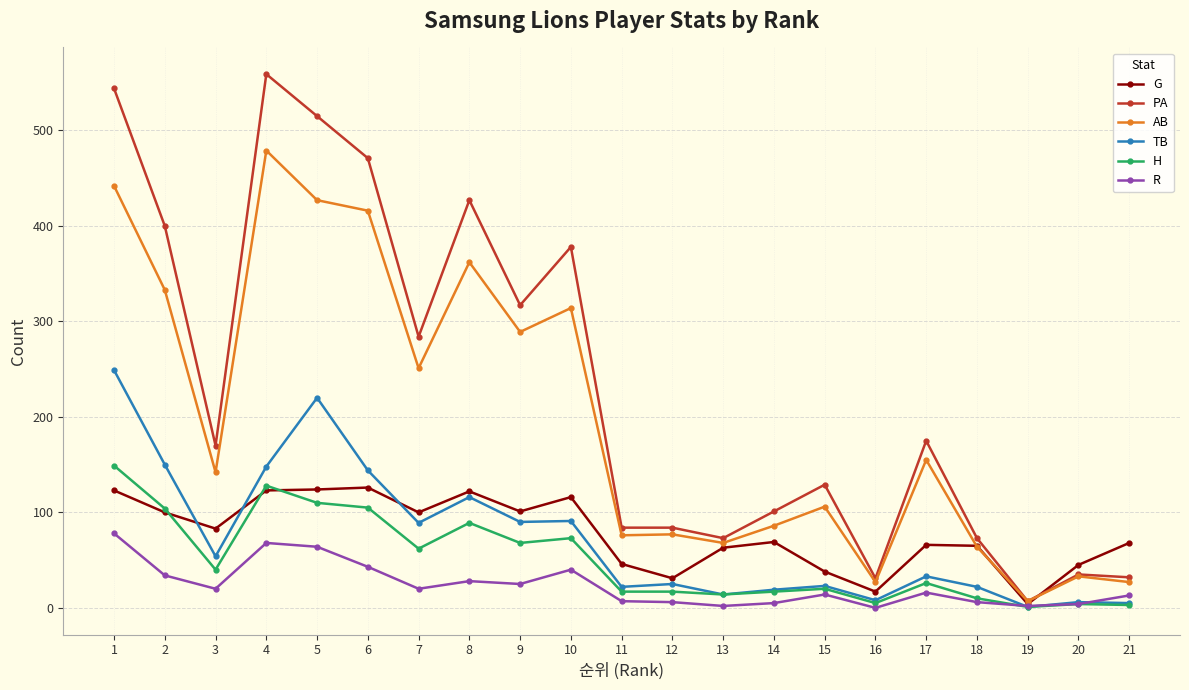

At which category does AB reach its first local valley?

3